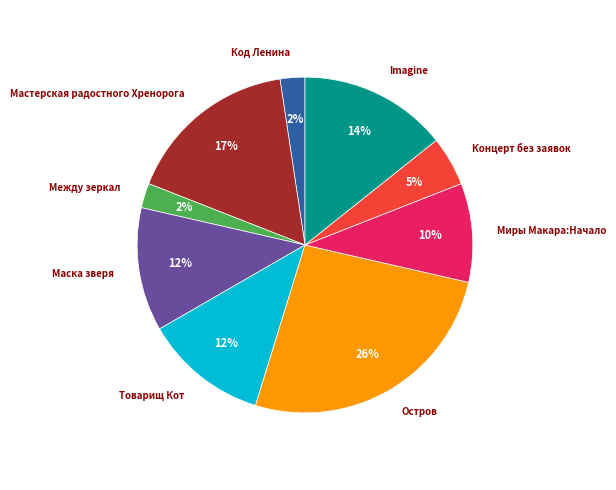

To the nearest percent, what is the difference between the largest and smallest slice percentages?

24%